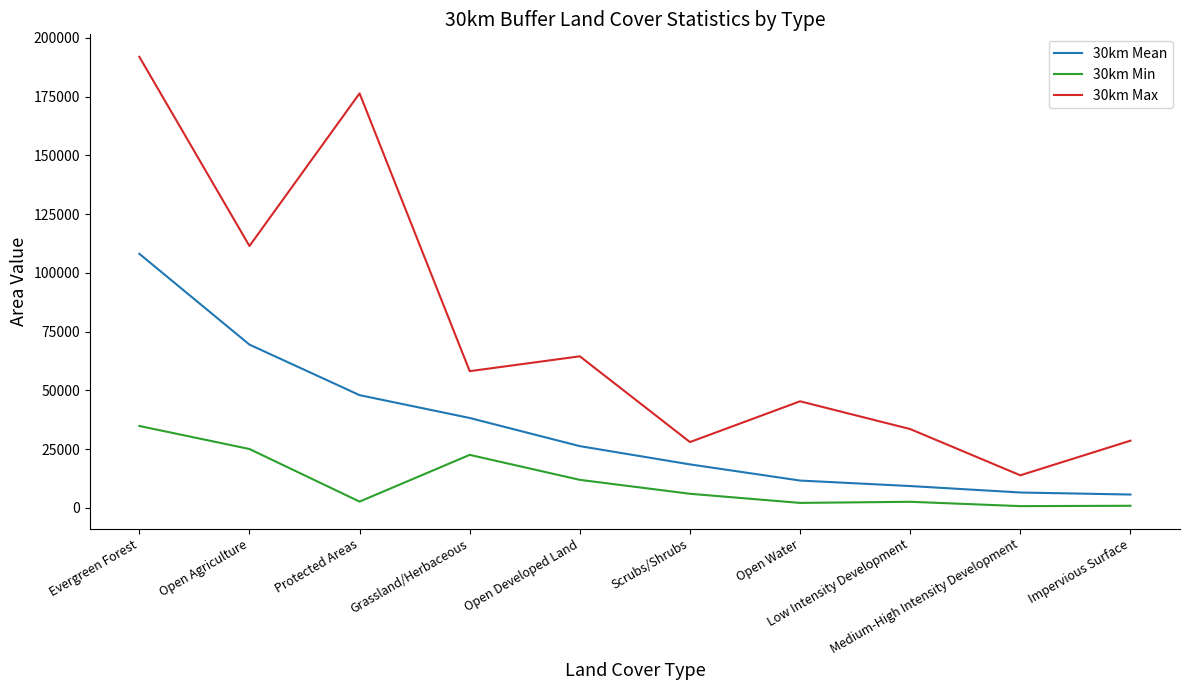

Which series has the largest total across all categories?

30km Max